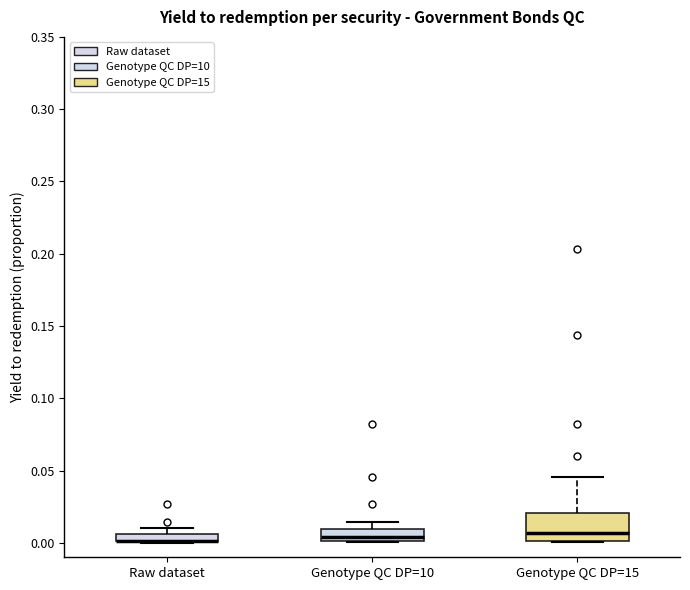

Comparing the boxes themselves (not the whiskers), which one is the tallest?

Genotype QC DP=15